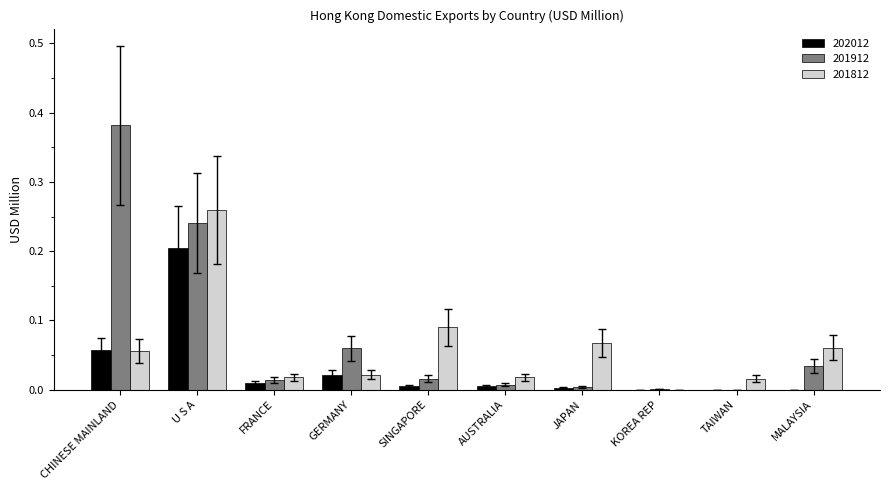

What are all the series names shown in the legend?

202012, 201912, 201812